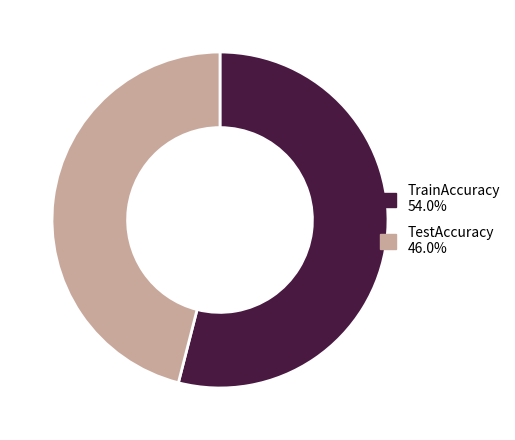

How many segments does this pie chart have?

2